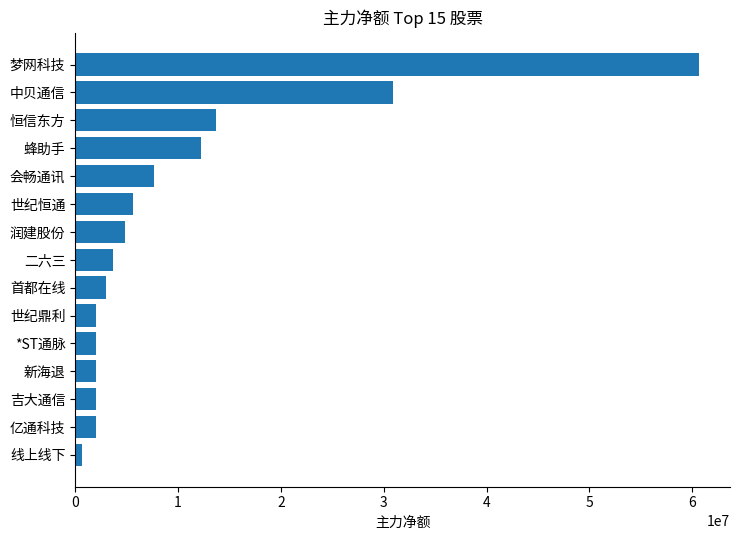

Is it true that the value at 中贝通信 is 30860080?

True